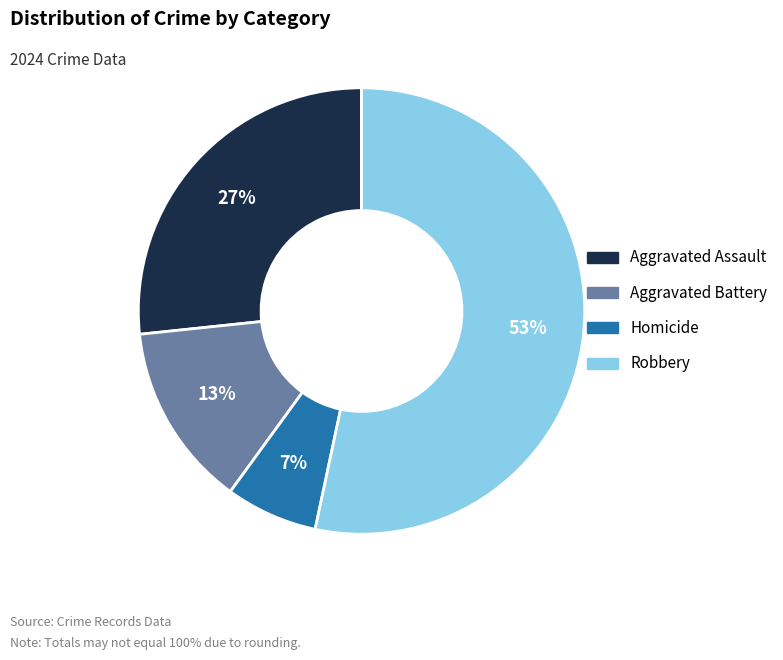

What percentage is the Homicide slice, to the nearest percent?

7%